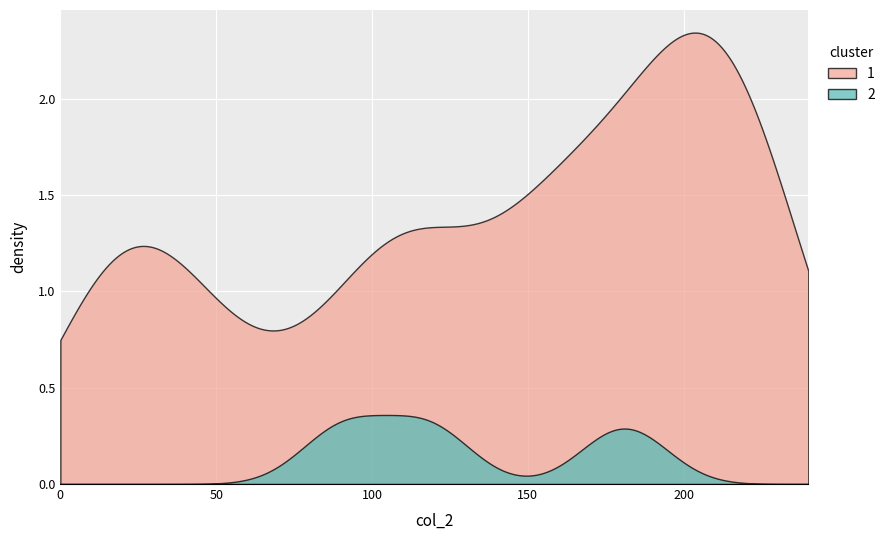

True or false: 1 and 2 intersect in this chart.

False